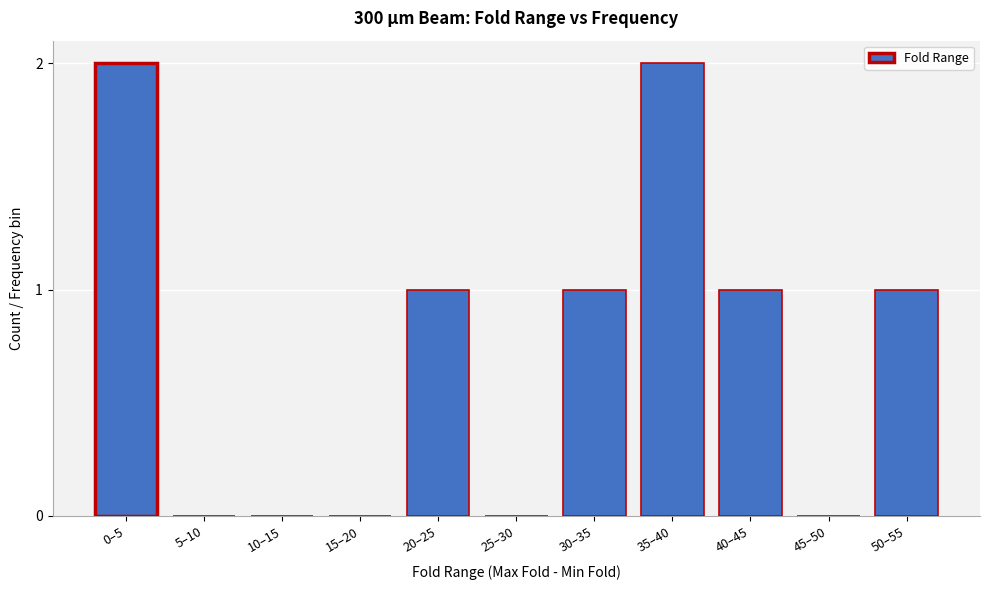

Reading left to right, transcribe all the data shown in this chart.

0–5=2	5–10=0	10–15=0	15–20=0	20–25=1	25–30=0	30–35=1	35–40=2	40–45=1	45–50=0	50–55=1